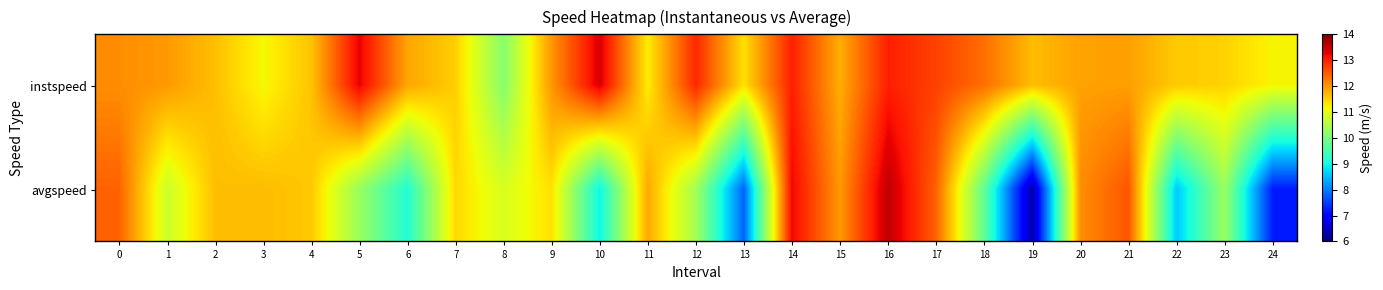

Reading left to right, list all the values displayed in this chart.

instspeed: 0=12.1	1=12.0	2=11.7	3=11.2	4=11.6	5=13.3	6=11.9	7=11.5	8=10.1	9=12.0	10=13.4	11=11.3	12=12.9	13=11.4	14=13.0	15=11.8	16=13.0	17=12.7	18=12.3	19=11.7	20=11.9	21=11.9	22=11.6	23=11.5	24=11.2
avgspeed: 0=12.4	1=10.8	2=11.7	3=11.7	4=11.6	5=10.3	6=9.1	7=11.4	8=10.9	9=11.4	10=8.9	11=11.9	12=10.4	13=7.8	14=13.2	15=12.0	16=13.5	17=12.4	18=9.7	19=6.3	20=12.1	21=12.6	22=8.6	23=10.3	24=7.2